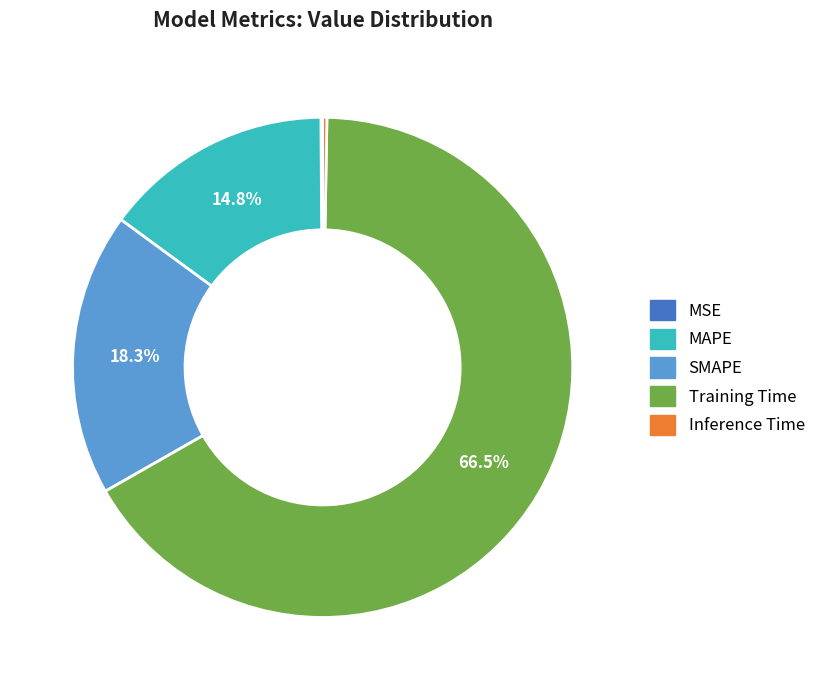

Which slice is the largest?

Training Time